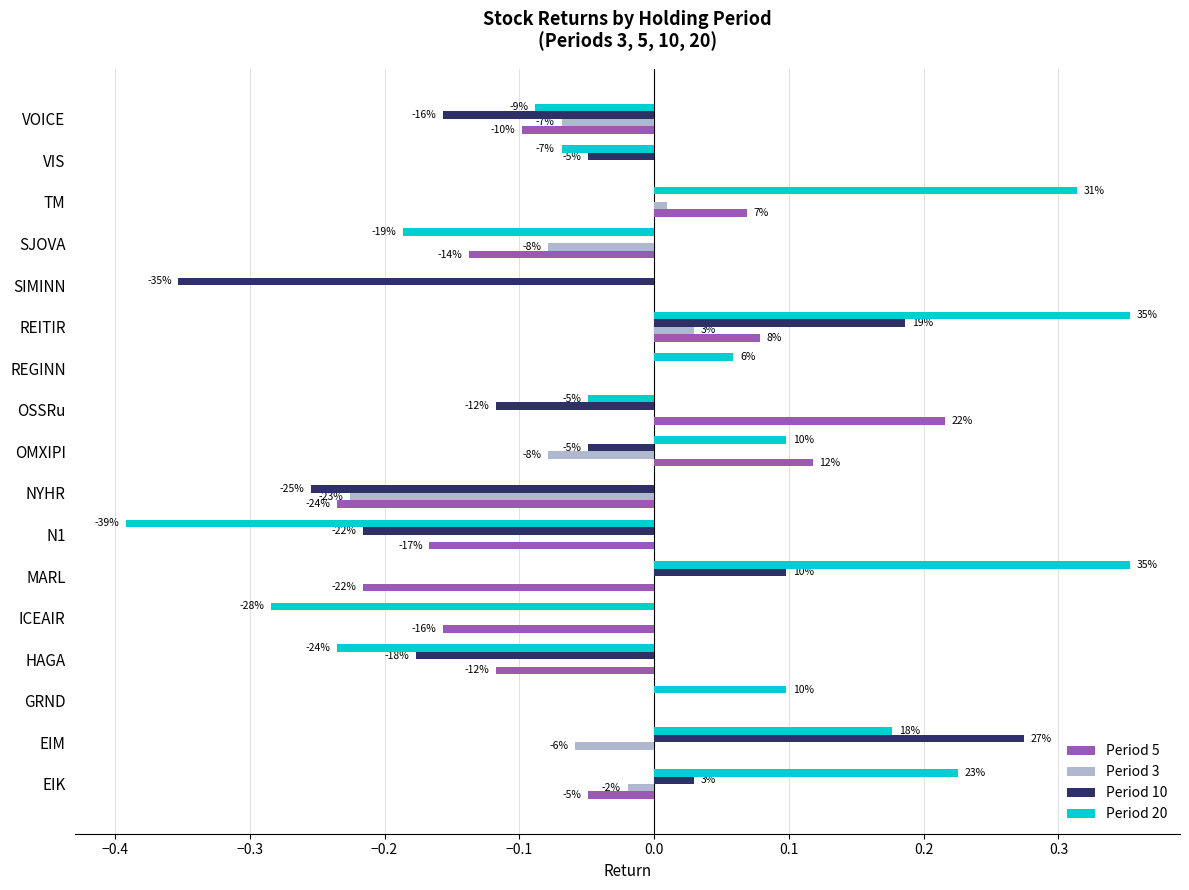

What is the highest value of the Period 10 series?

0.3